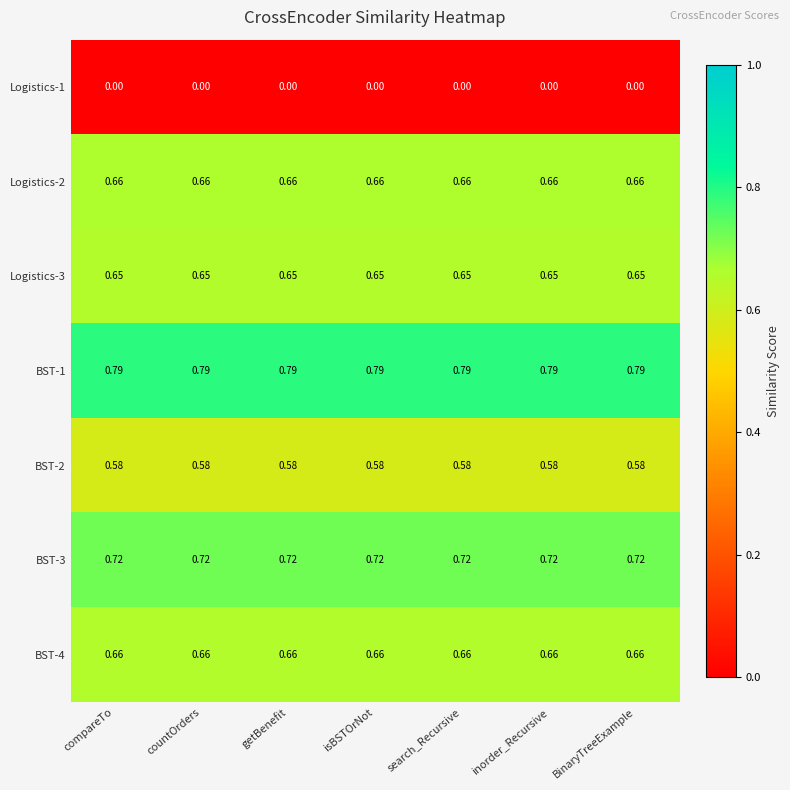

Is the value of BST-3 at inorder_Recursive greater than the value of Logistics-2 at getBenefit?

Yes